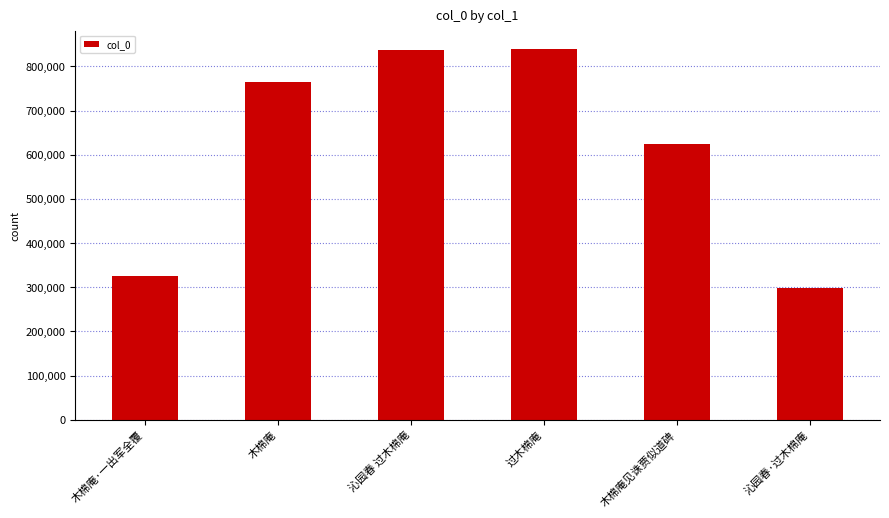

Which has a higher value, 木棉庵·一出军全覆 or 沁园春 过木棉庵?

沁园春 过木棉庵